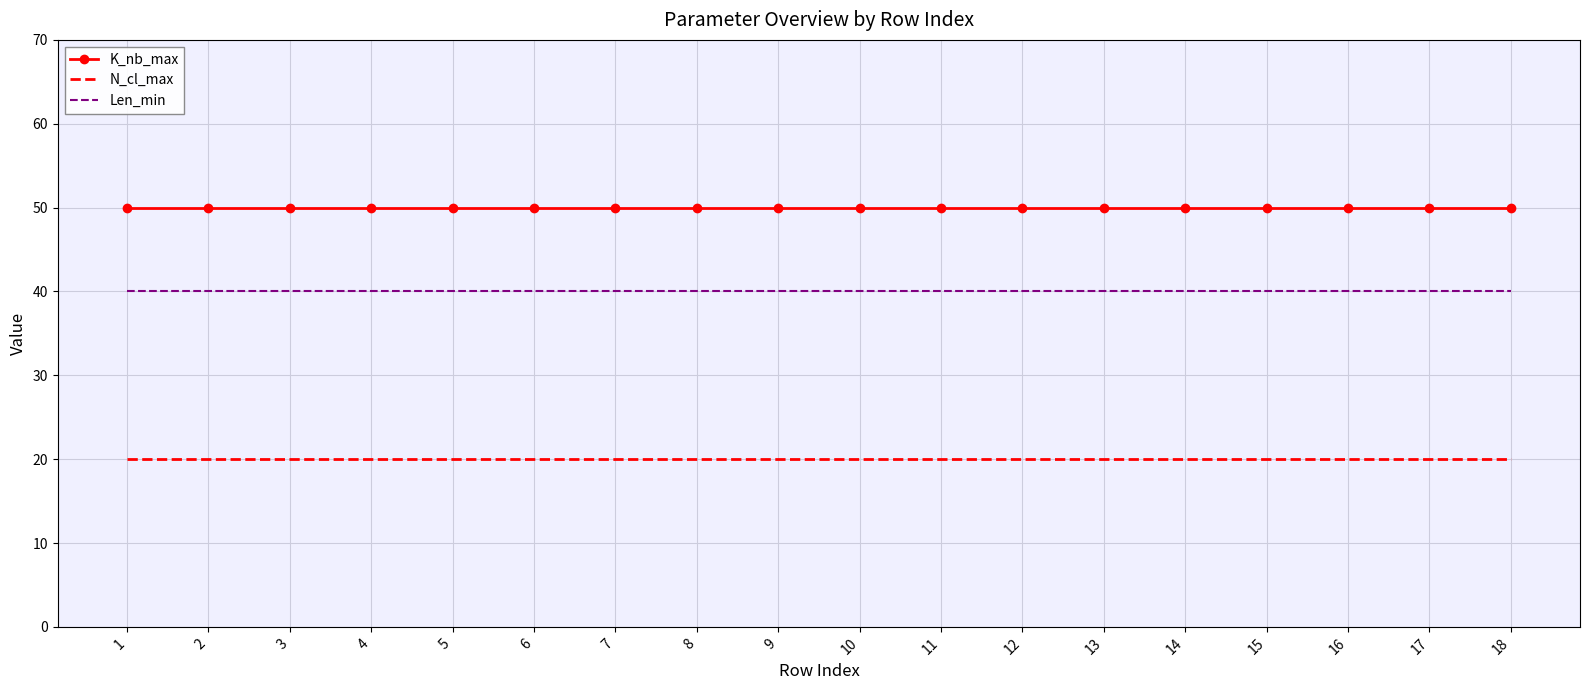

Is the value of N_cl_max at 6 greater than the value of K_nb_max at 16?

No